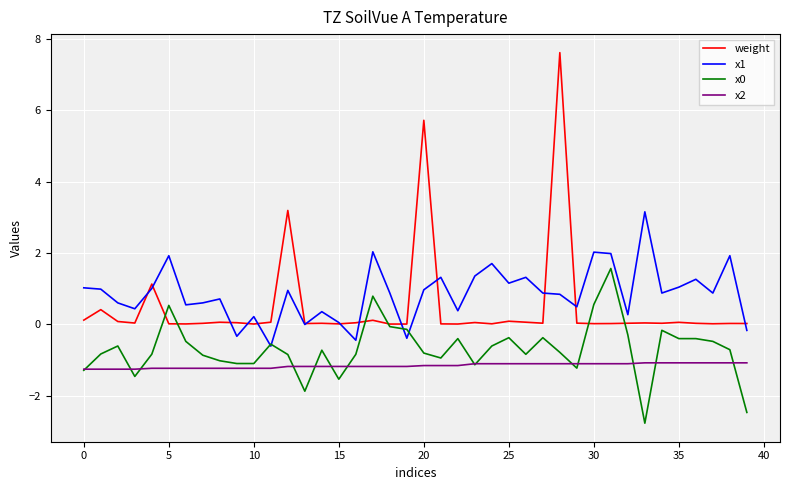

Is this an area chart (filled region under the line)?

No